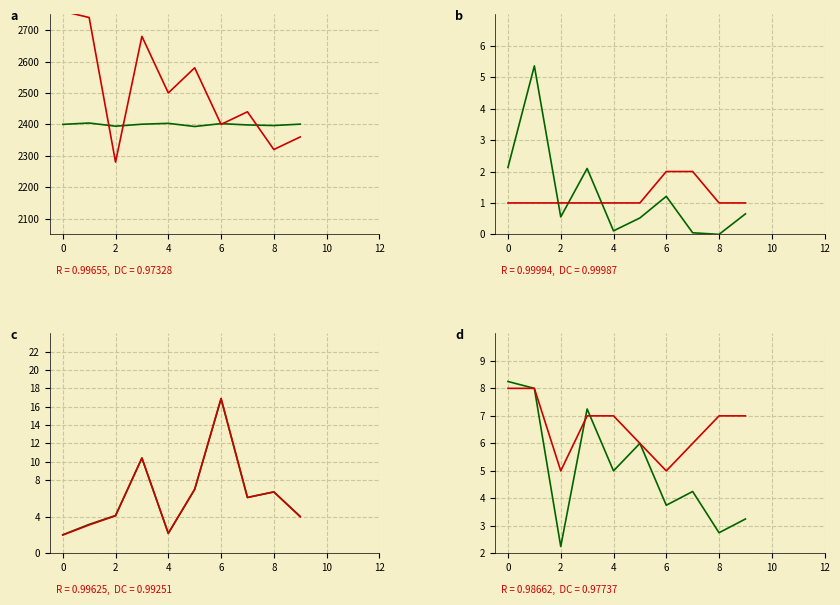

What is the sum of the damageSelfMitigated values at 4 and 3?

12.6